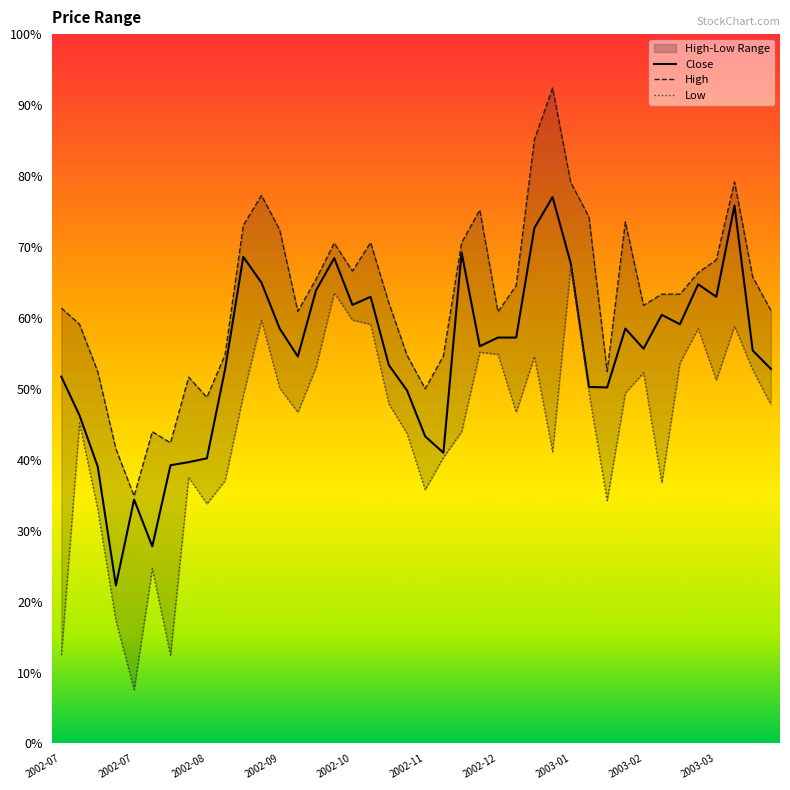

Between 2002-10-14 and 2002-10-21, which series saw the biggest shift?

Close